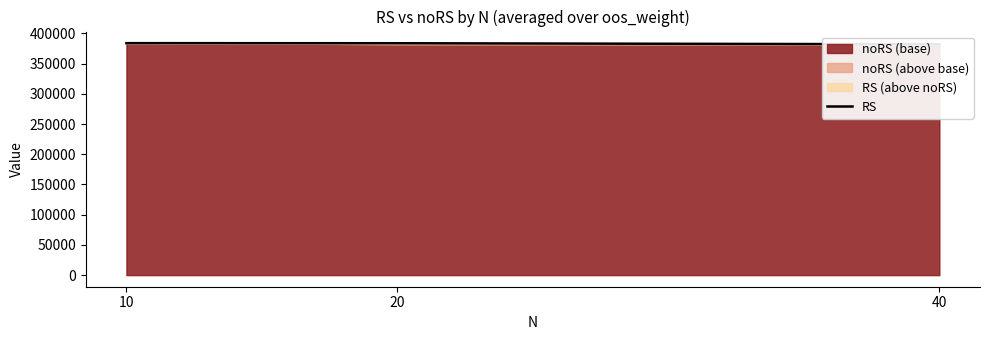

Is it true that the value at 10 is 602512.7?

False